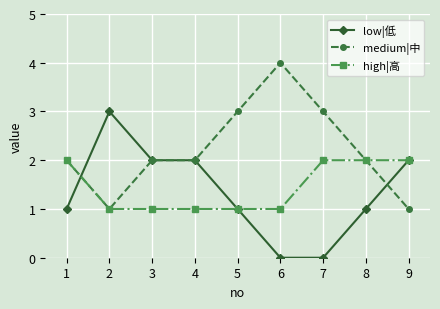

Read the medium|中 value at 7.

3